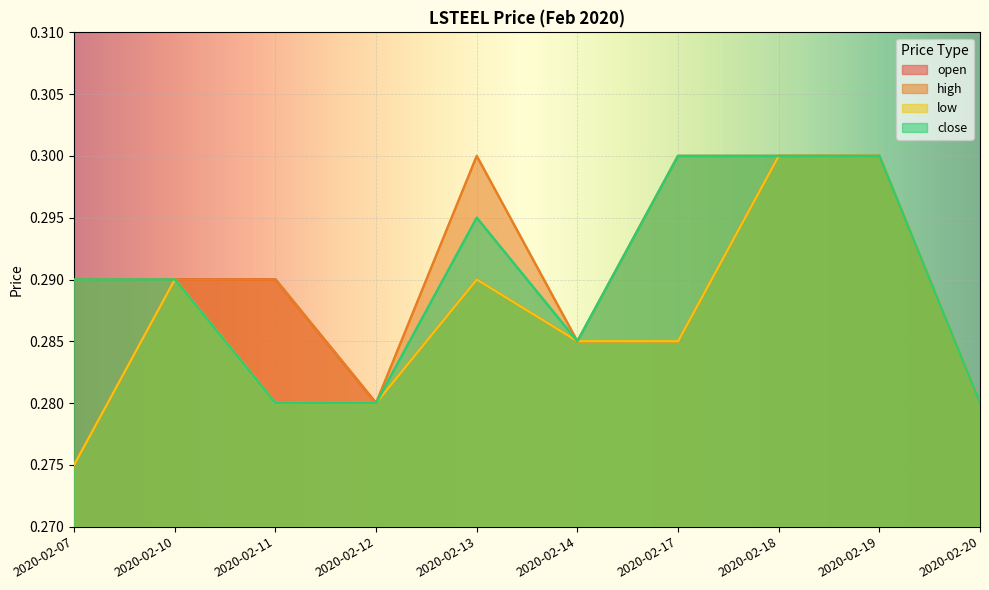

Which series has the largest range (max minus min)?

open